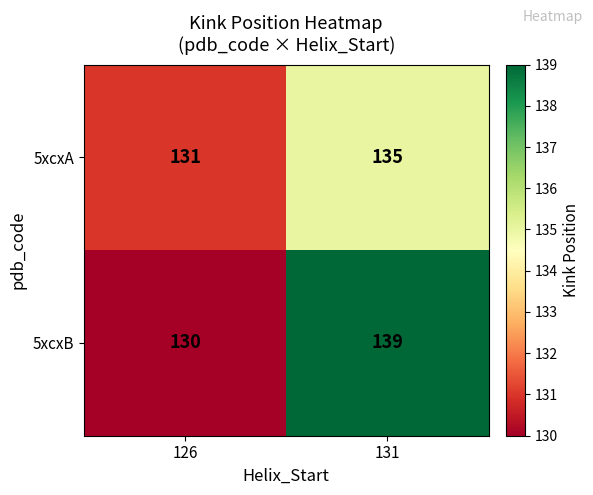

Rank the series at 131 from lowest to highest value.

5xcxA, 5xcxB